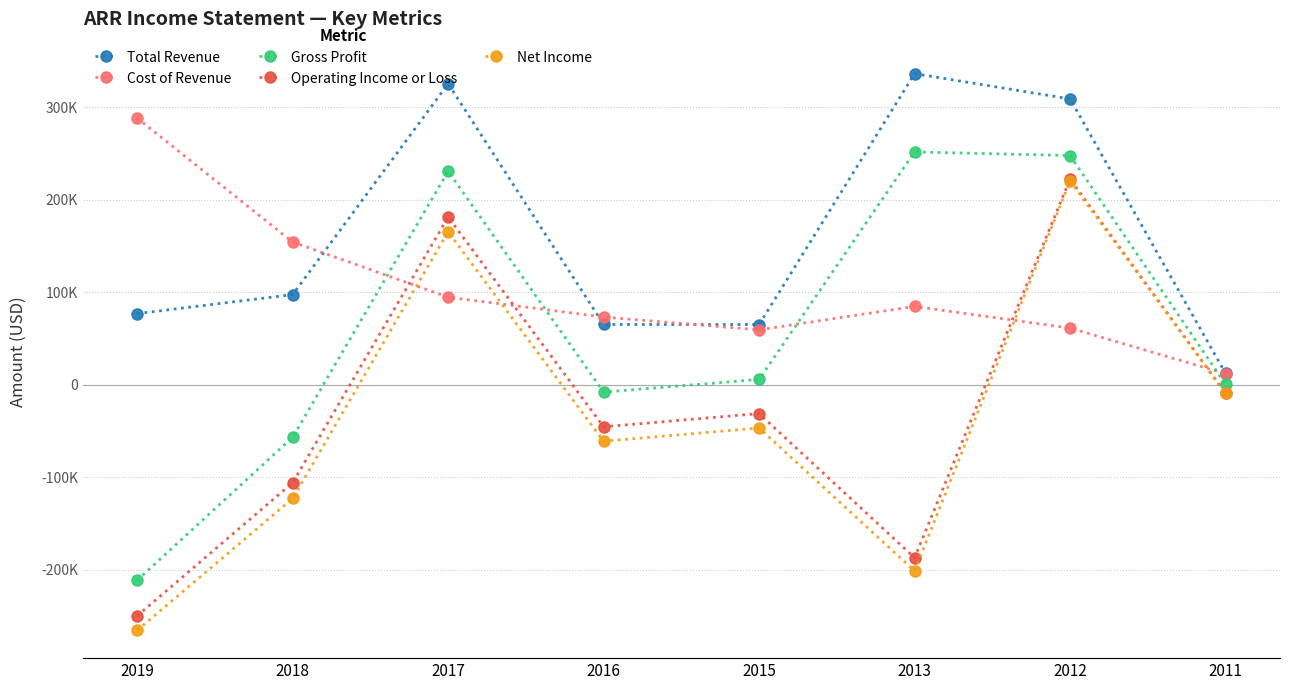

At which label is Total Revenue closest to 174200?

2018